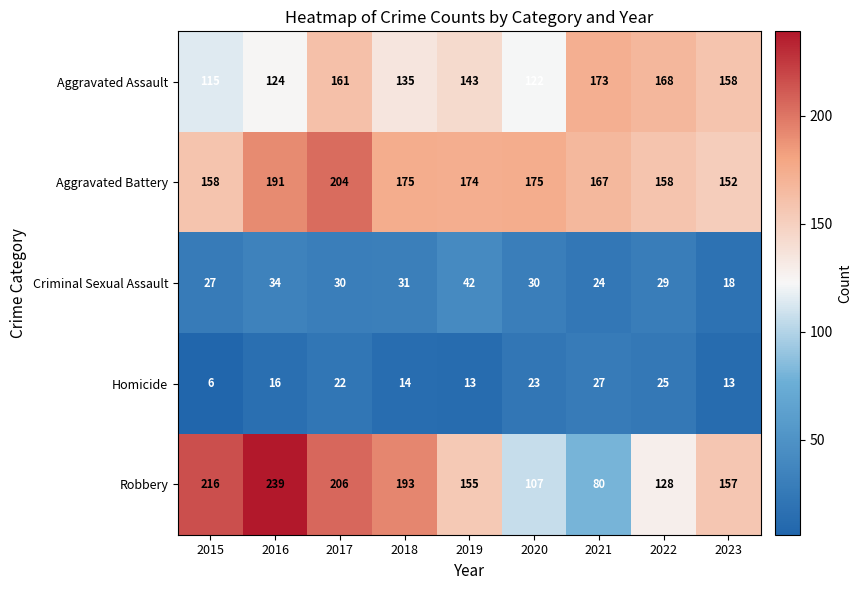

Which category has the highest value in the Robbery series?

2016